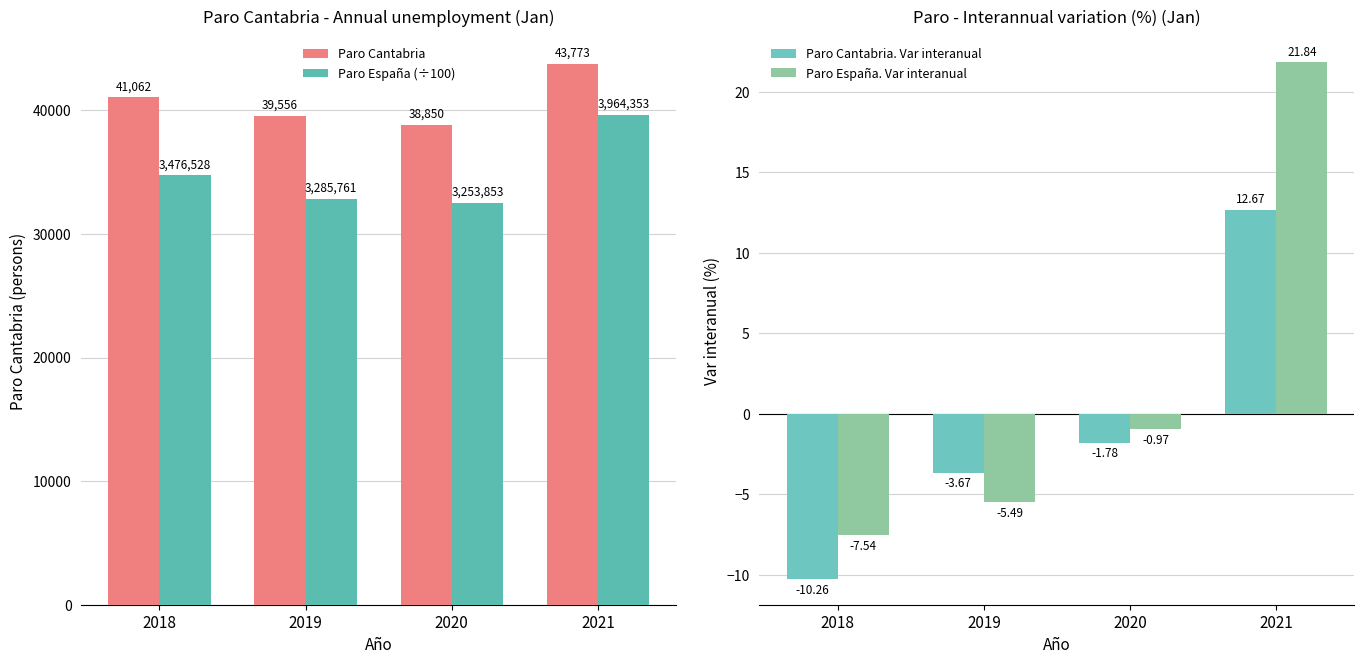

How many positive values does the Paro España. Var interanual series have?

1